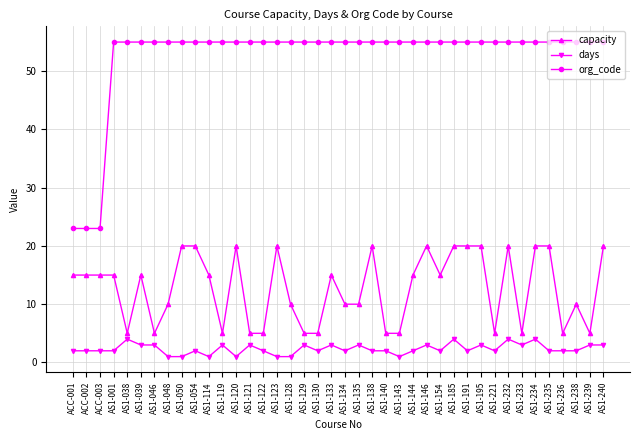

The value of capacity at AS1-114 is 7. True or false?

False